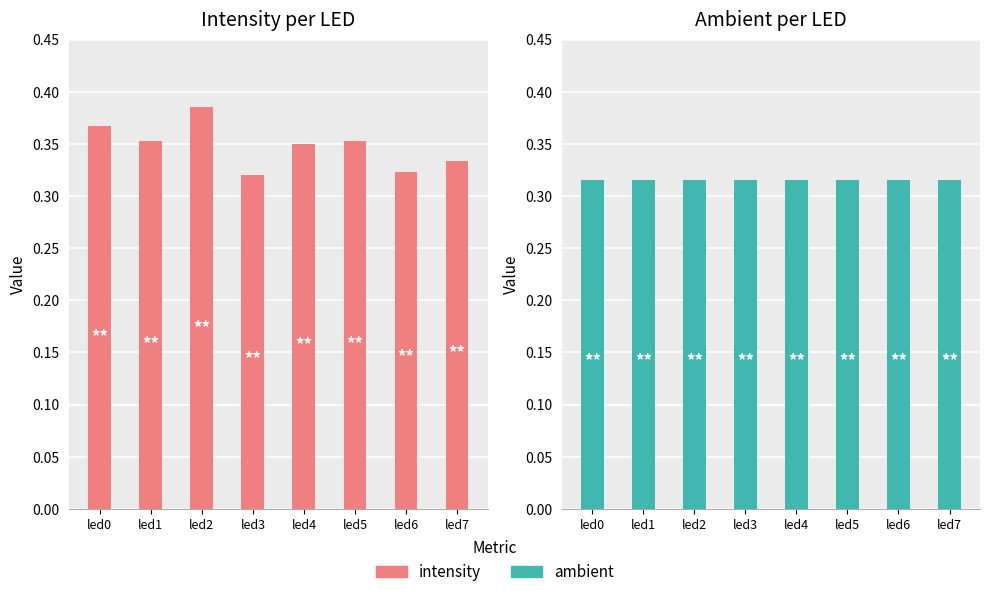

True or false: ambient has a value of 0.5 at led7.

False